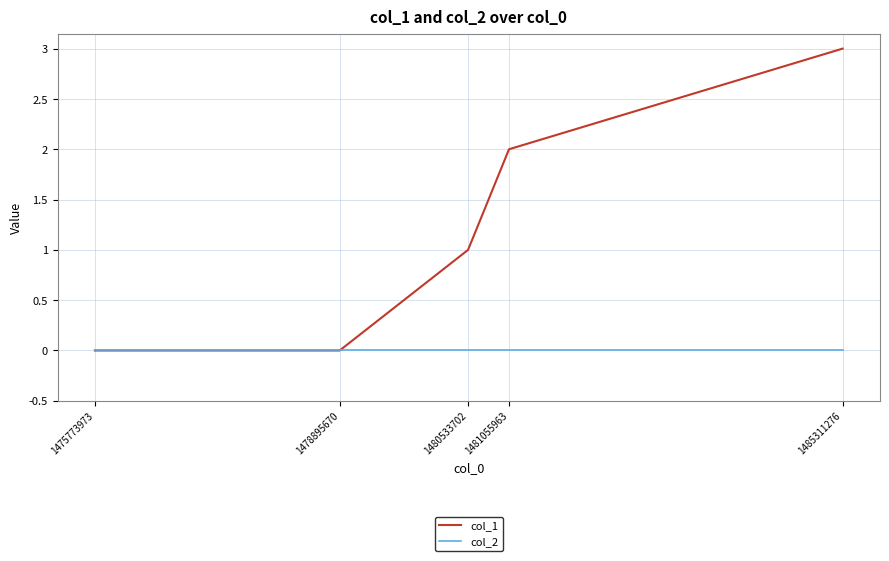

Is it true that col_1 equals 1 at 1481055963?

False